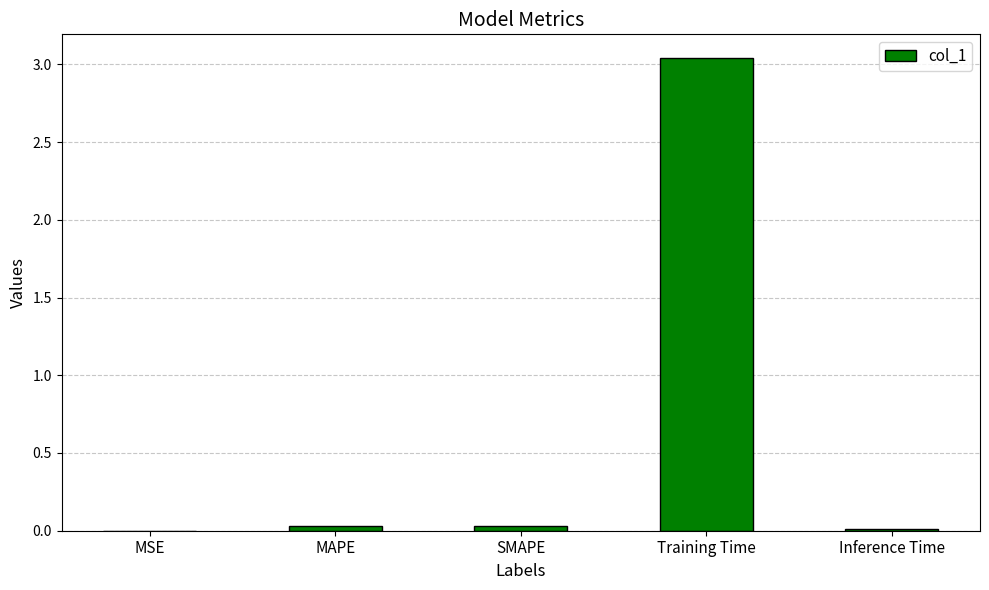

True or false: the data shows 0.0 at Inference Time.

True